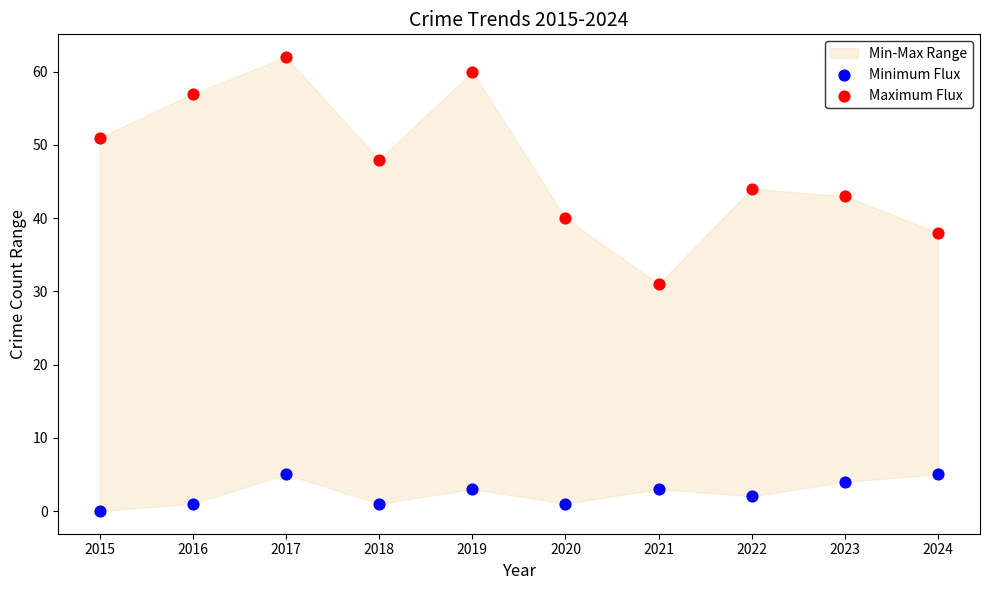

Which series has the widest spread of Y values?

Maximum Flux